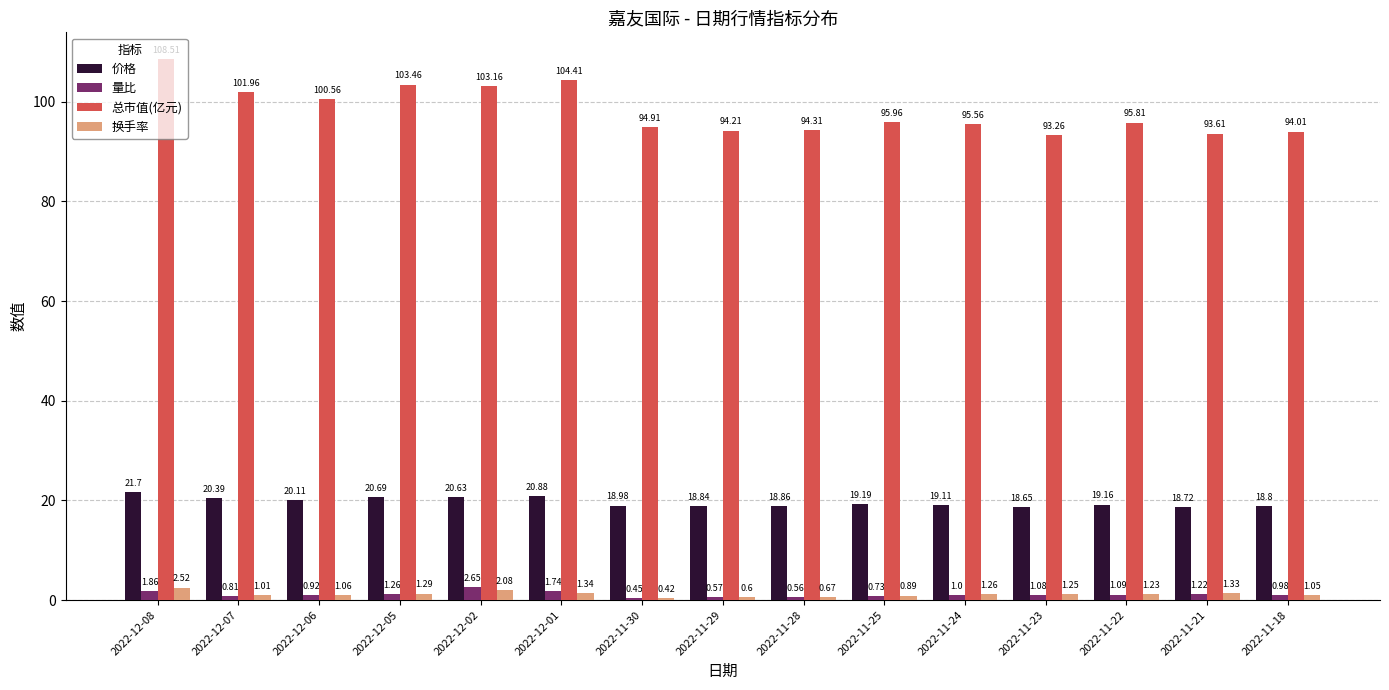

What is the sum of the 价格 values at 2022-12-05 and 2022-11-30?

39.7